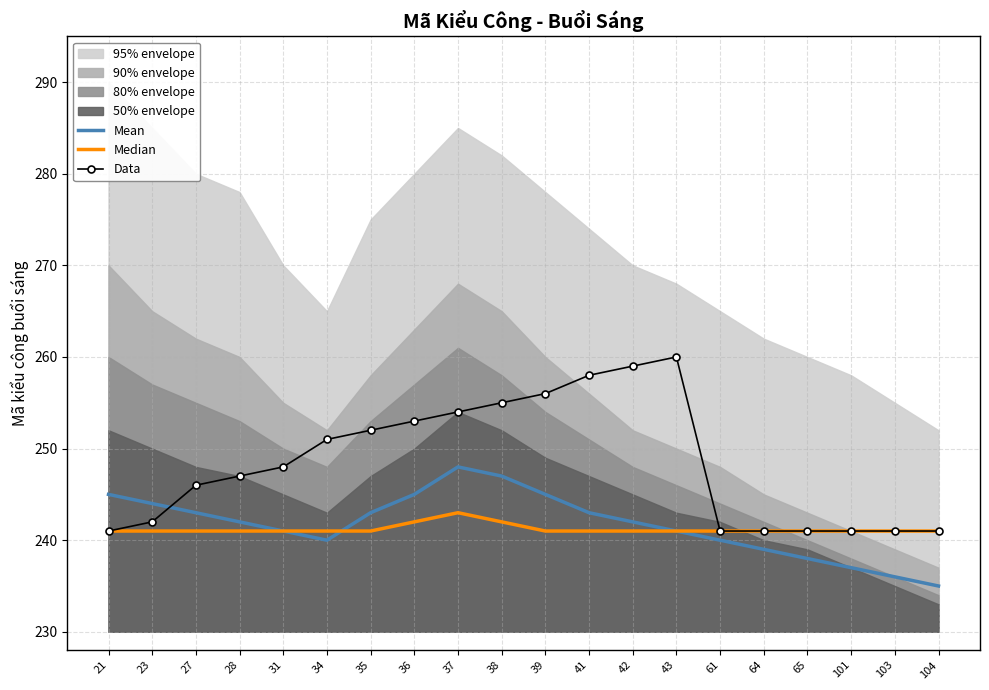

Rank the categories by Data value from lowest to highest.

21, 61, 64, 65, 101, 103, 104, 23, 27, 28, 31, 34, 35, 36, 37, 38, 39, 41, 42, 43